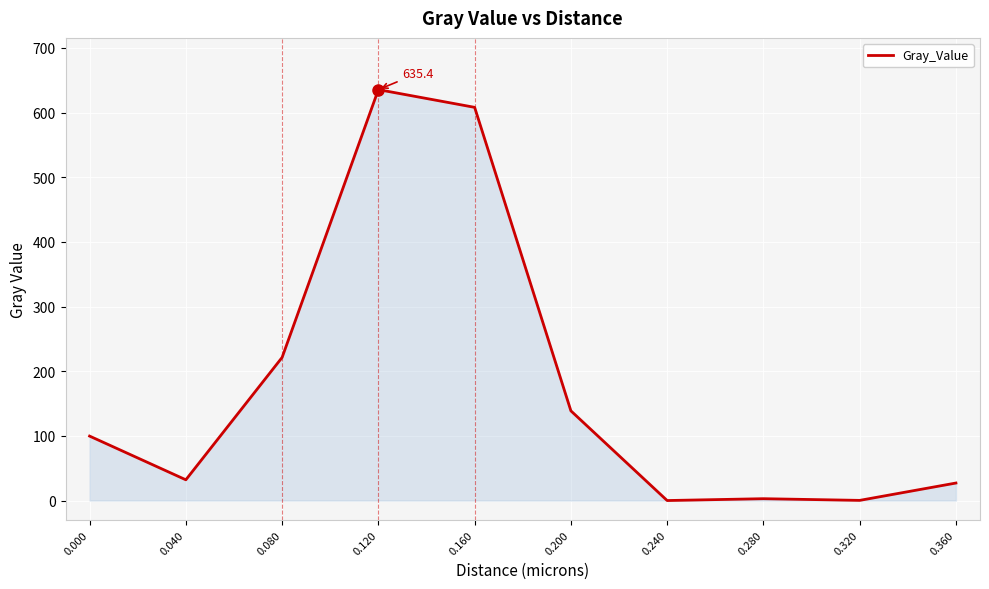

Is it true that the value at 0.080 is 221.3?

True